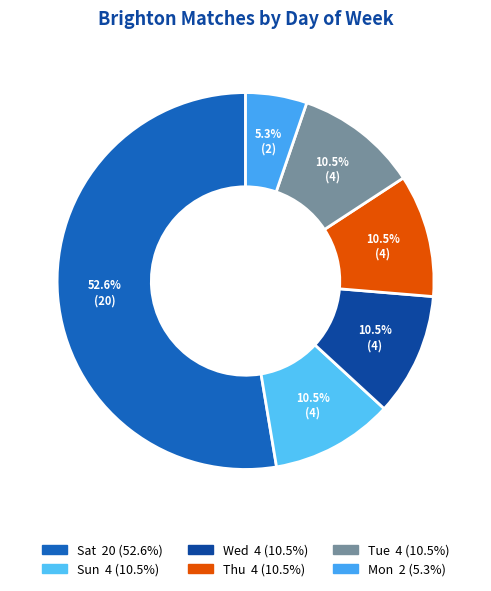

Is there a majority slice in this chart?

Yes